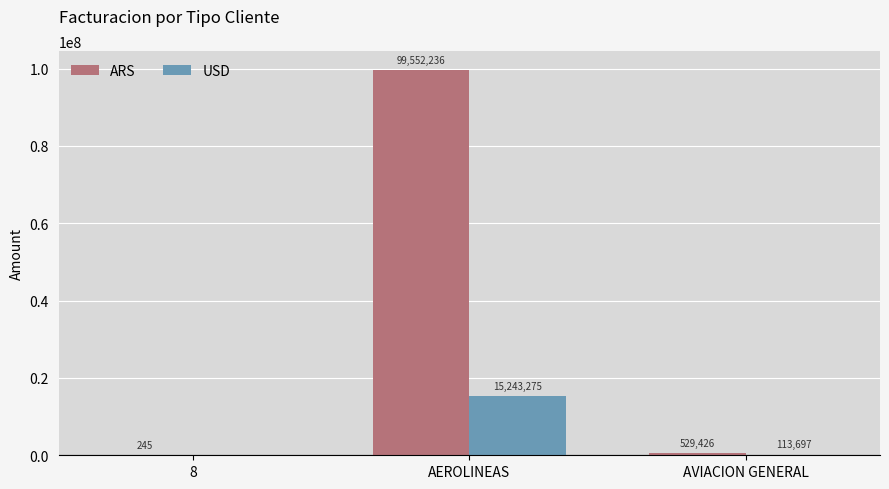

The value of ARS at AVIACION GENERAL is 529426.4. True or false?

True